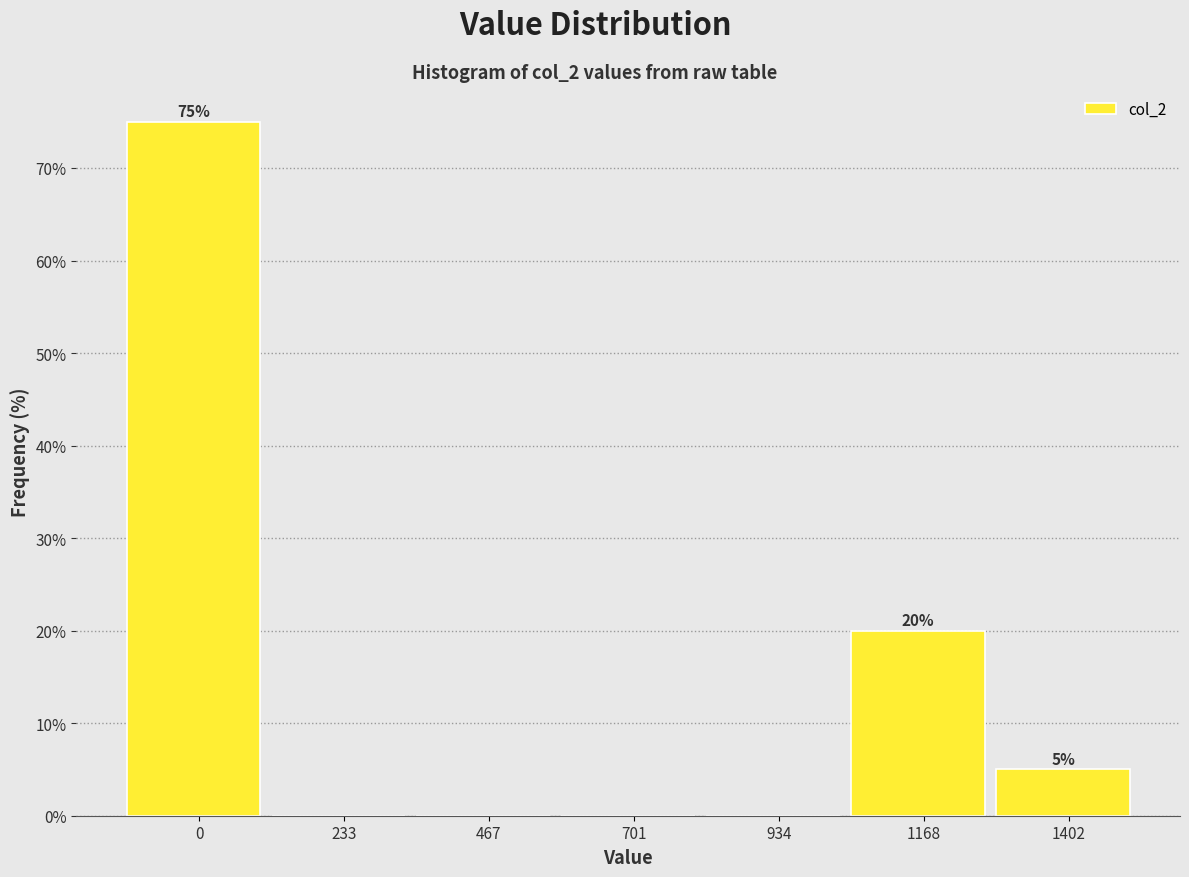

Where is the data nearest to the value 37?

1168